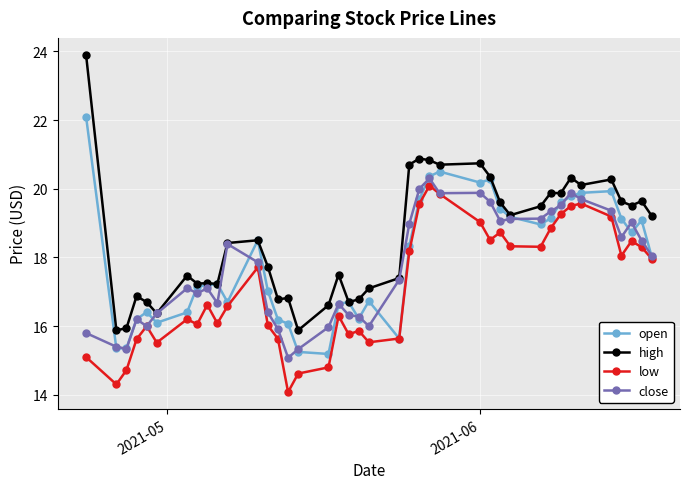

True or false: open has more than 0 interior local peaks.

True